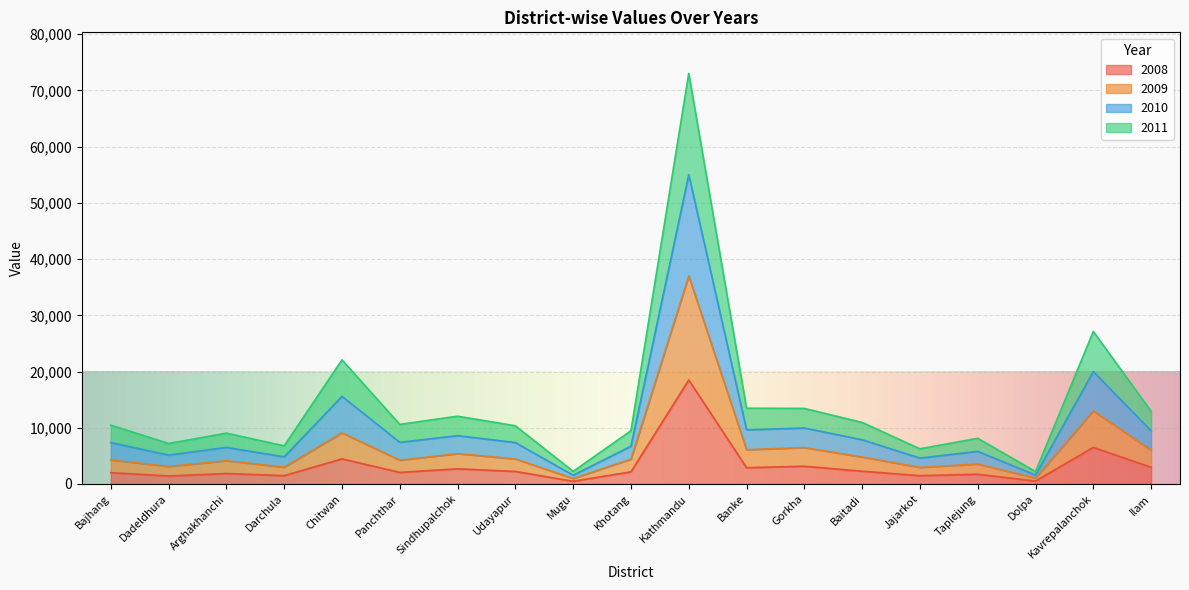

At which category is the sum across all series the highest?

Kathmandu